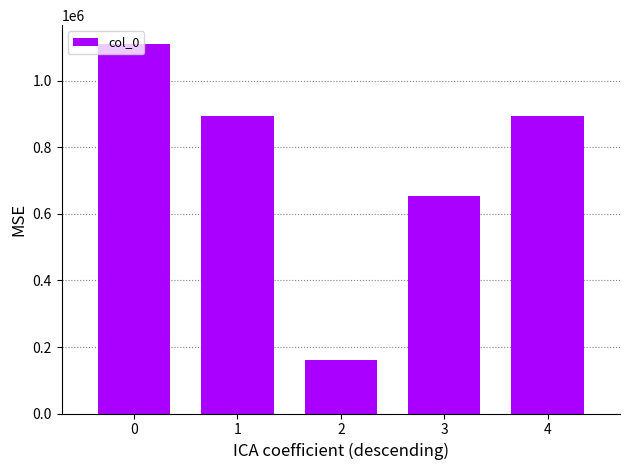

What is the ratio of the value at 0 to the value at 1?

1.2